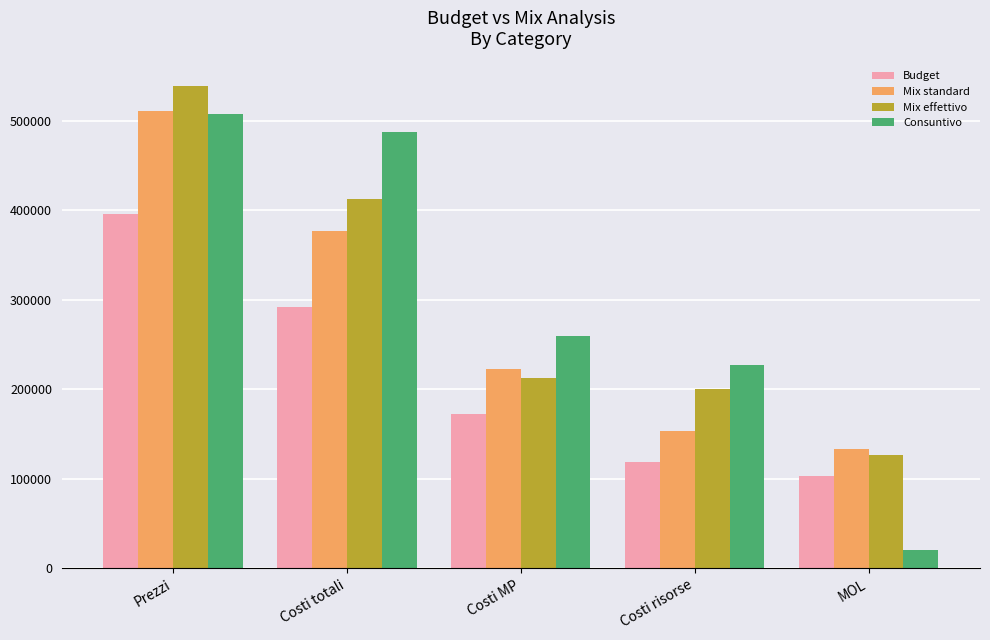

How many bars are there in total?

20